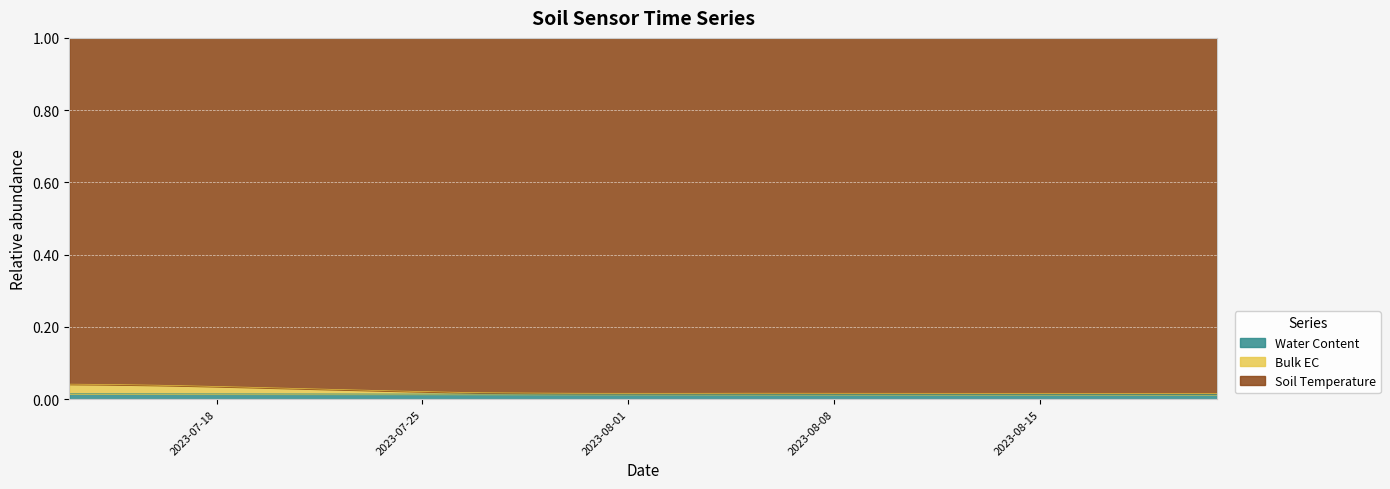

What are all the series names shown in the legend?

Water Content, Bulk EC, Soil Temperature